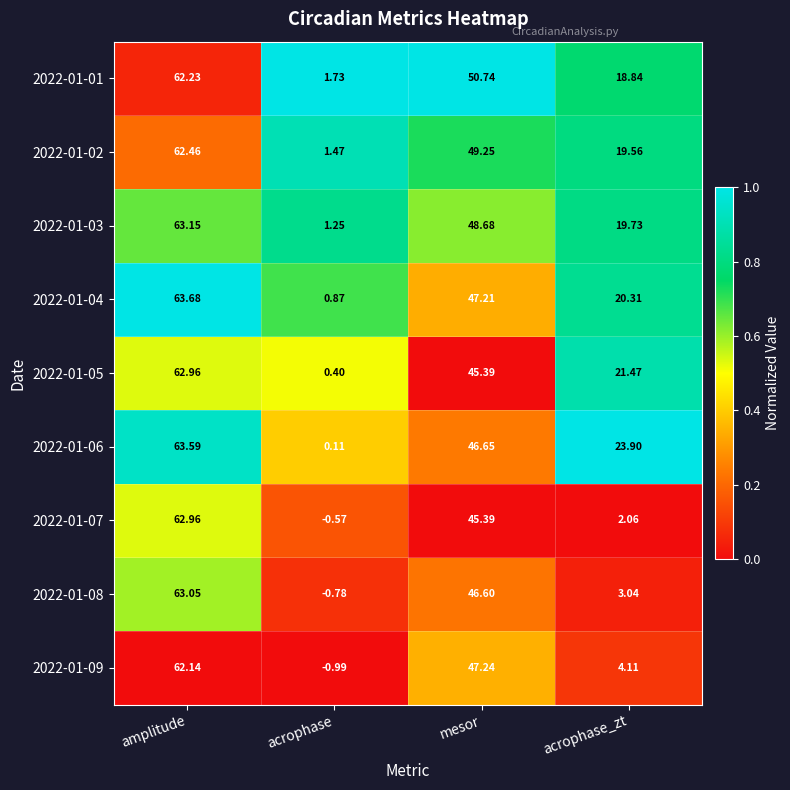

List the labels in order of 2022-01-01 value, largest first.

amplitude, mesor, acrophase_zt, acrophase